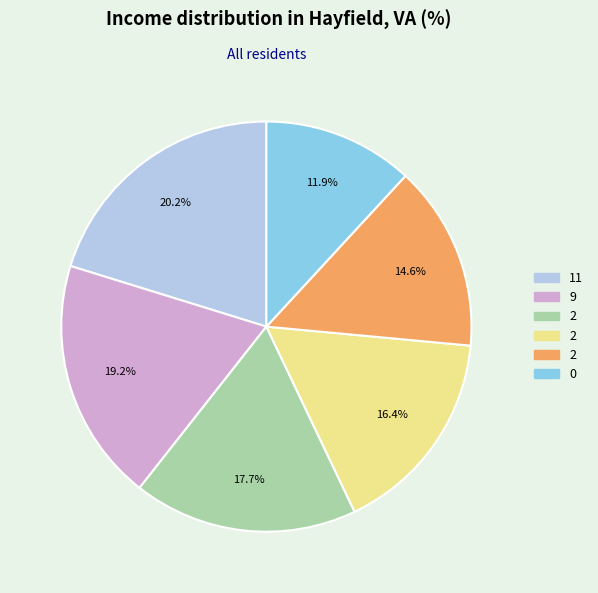

Is there any slice that represents more than half of the pie?

No